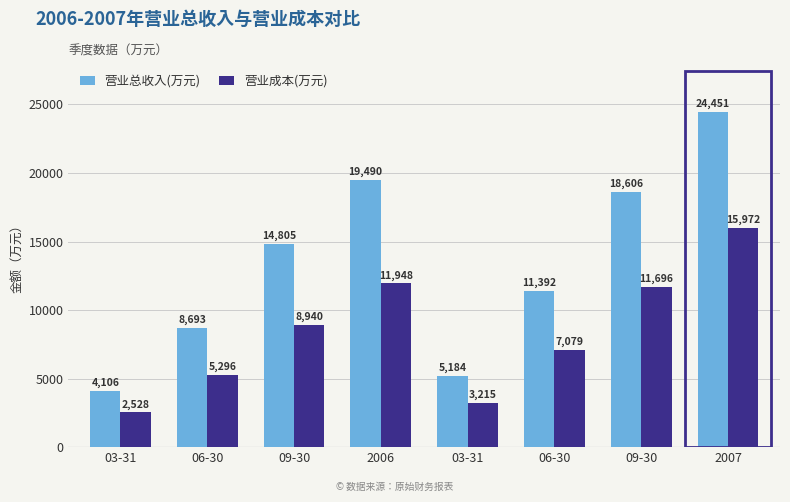

What are all the series names shown in the legend?

营业总收入(万元), 营业成本(万元)